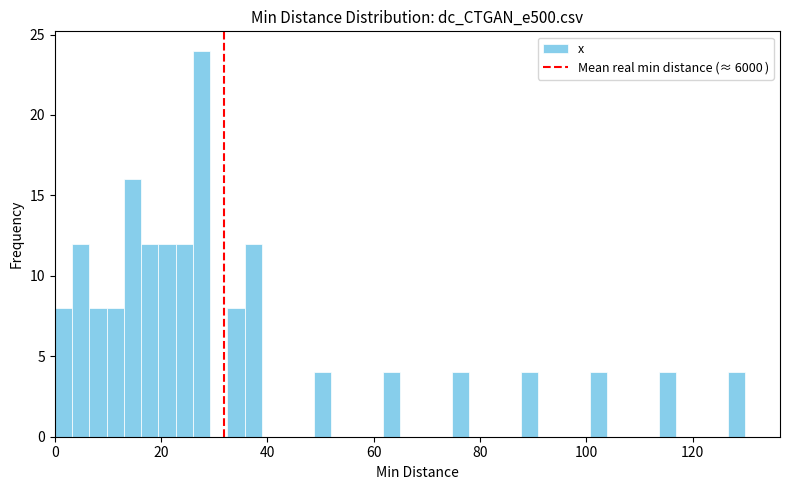

Around what value on the x-axis is the tallest bar? Give the approximate position of its centre, as read against the axis.

28